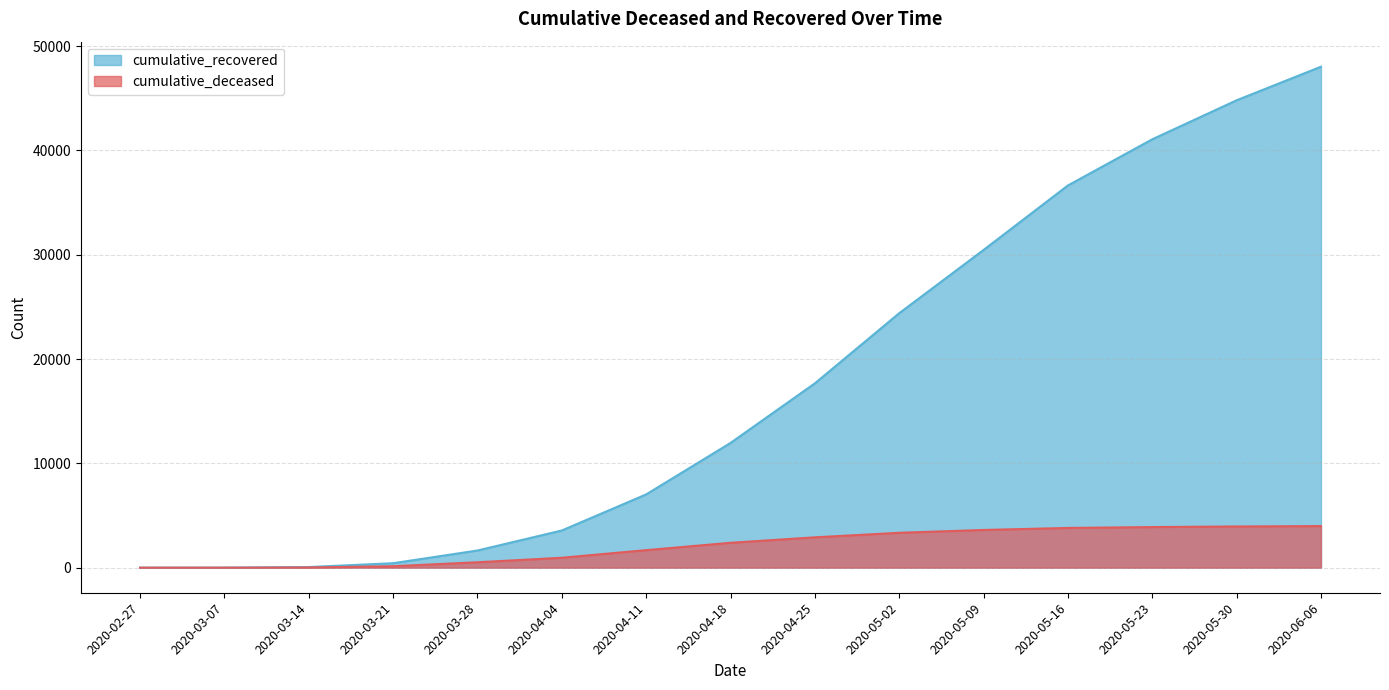

True or false: cumulative_deceased has more than 1 points higher than both neighbors.

False